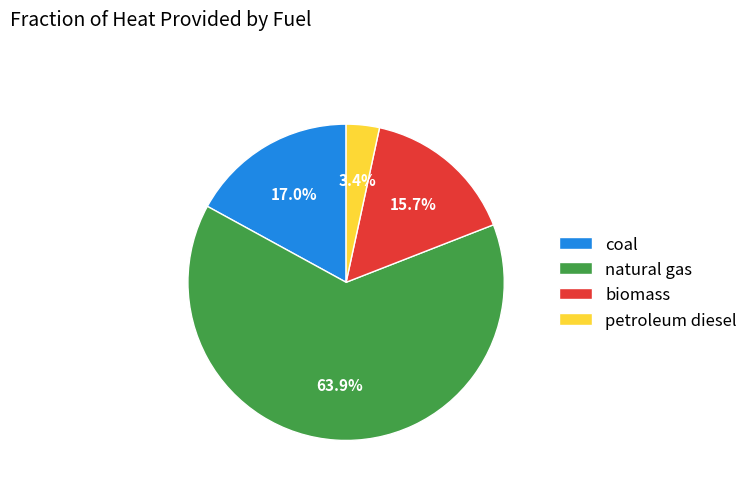

Rank the categories by value from lowest to highest.

petroleum diesel, biomass, coal, natural gas